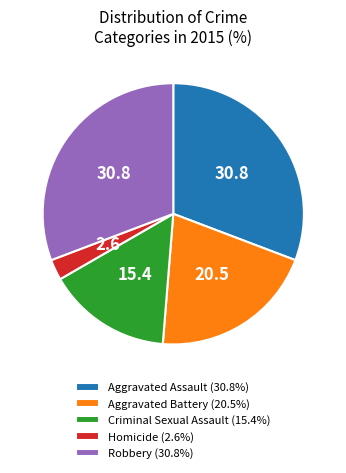

Approximately how many times larger is the value at Aggravated Assault (30.8%) compared to Robbery (30.8%)?

1.0